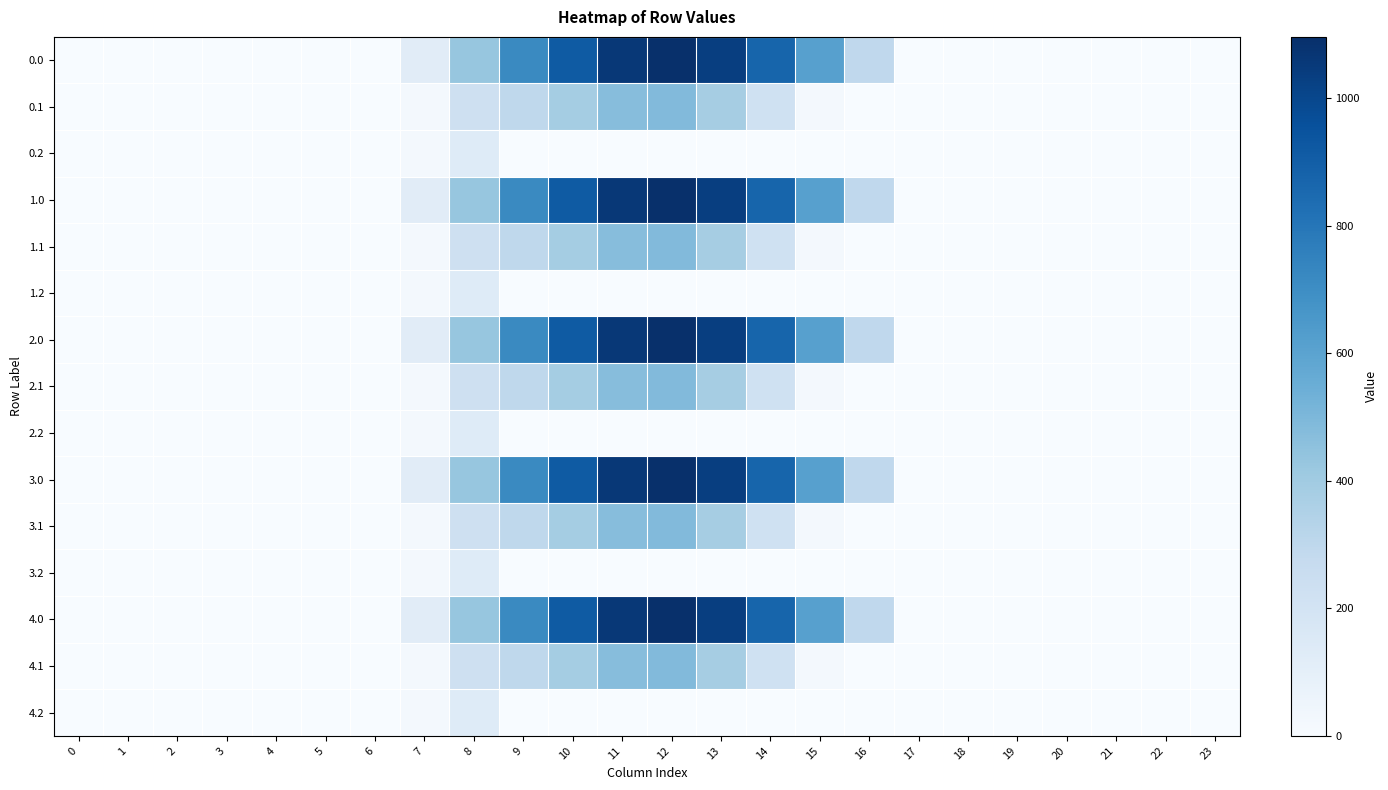

How many distinct data groups are displayed?

15